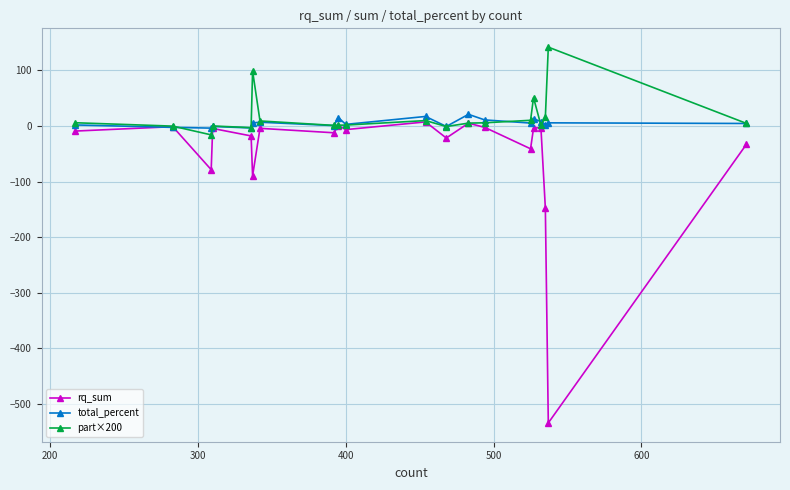

What is the minimum value for part×200?

-16.0